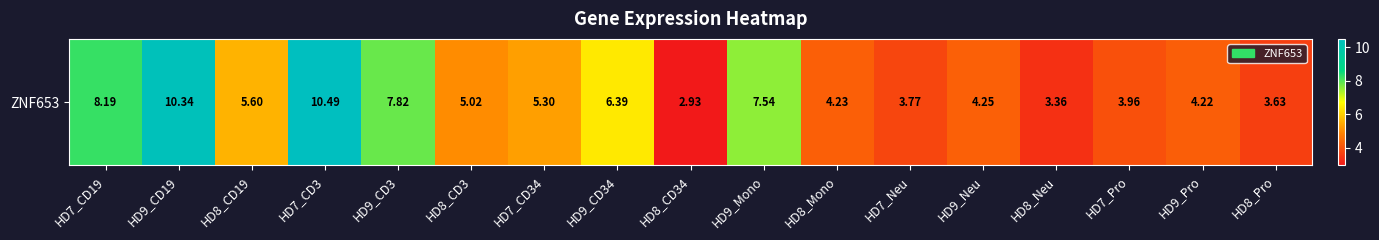

Reading left to right, extract all data points from this chart.

8.2	10.3	5.6	10.5	7.8	5.0	5.3	6.4	2.9	7.5	4.2	3.8	4.2	3.4	4.0	4.2	3.6